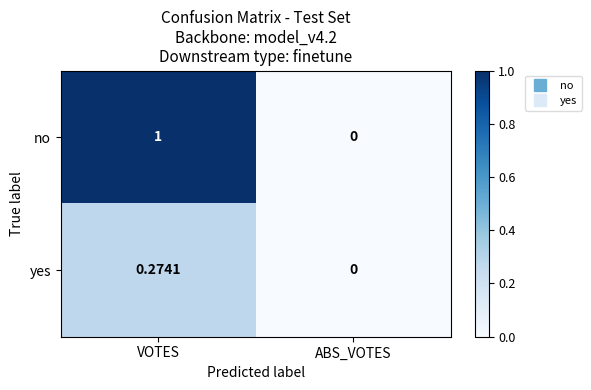

Where is yes nearest to the value 0?

ABS_VOTES